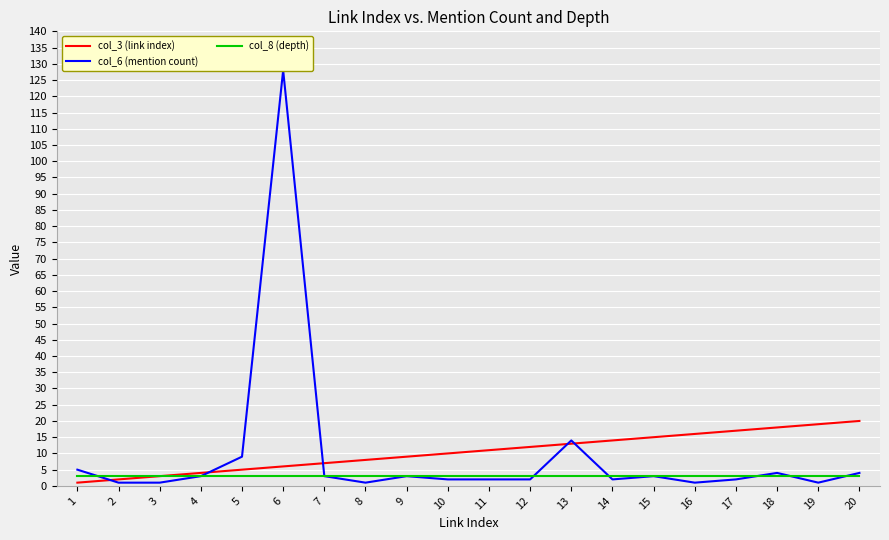

At which category is the sum across all series the highest?

6